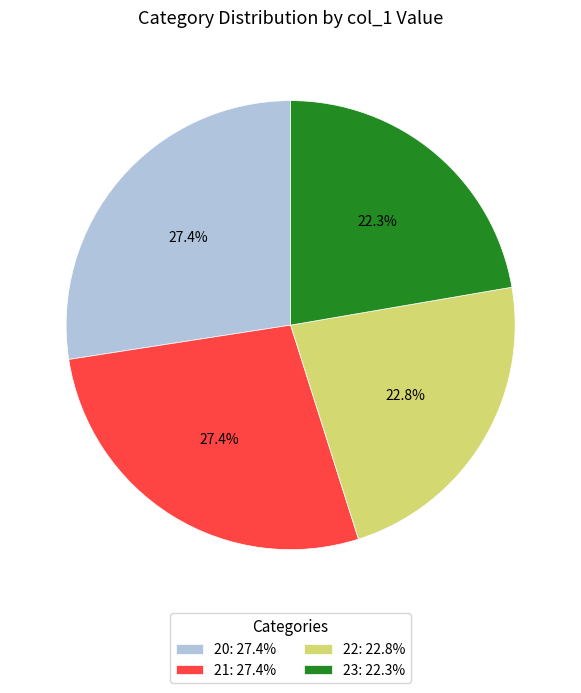

Does 22 account for over 50% of the chart?

No